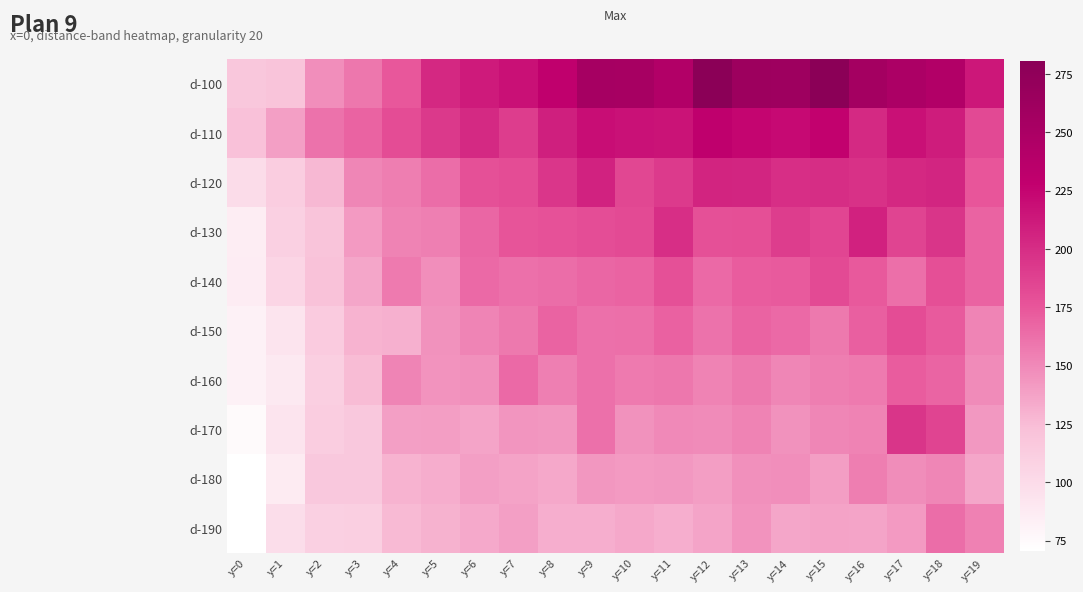

Which category has the highest value across all series?

y=12